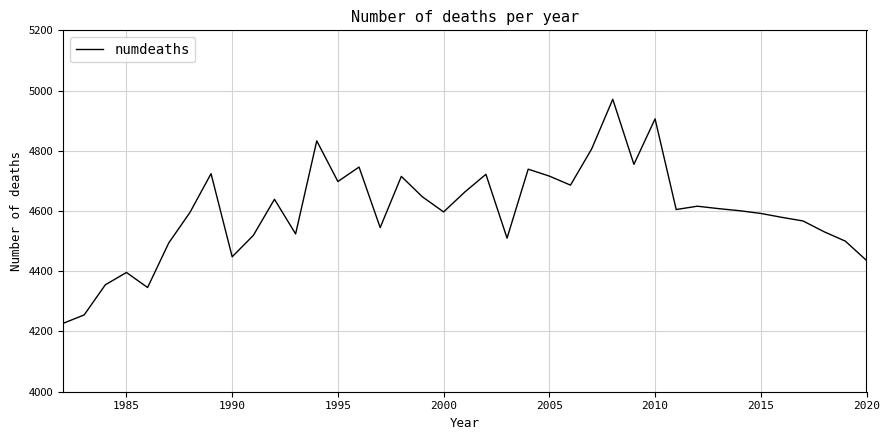

What is the difference between the maximum and minimum values?

744